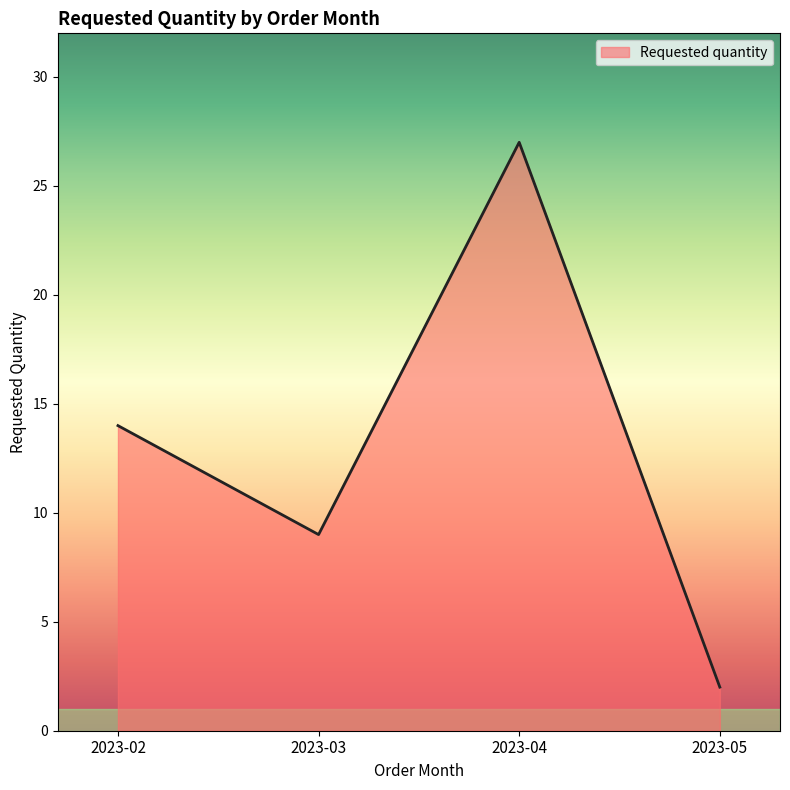

What is the average value?

13